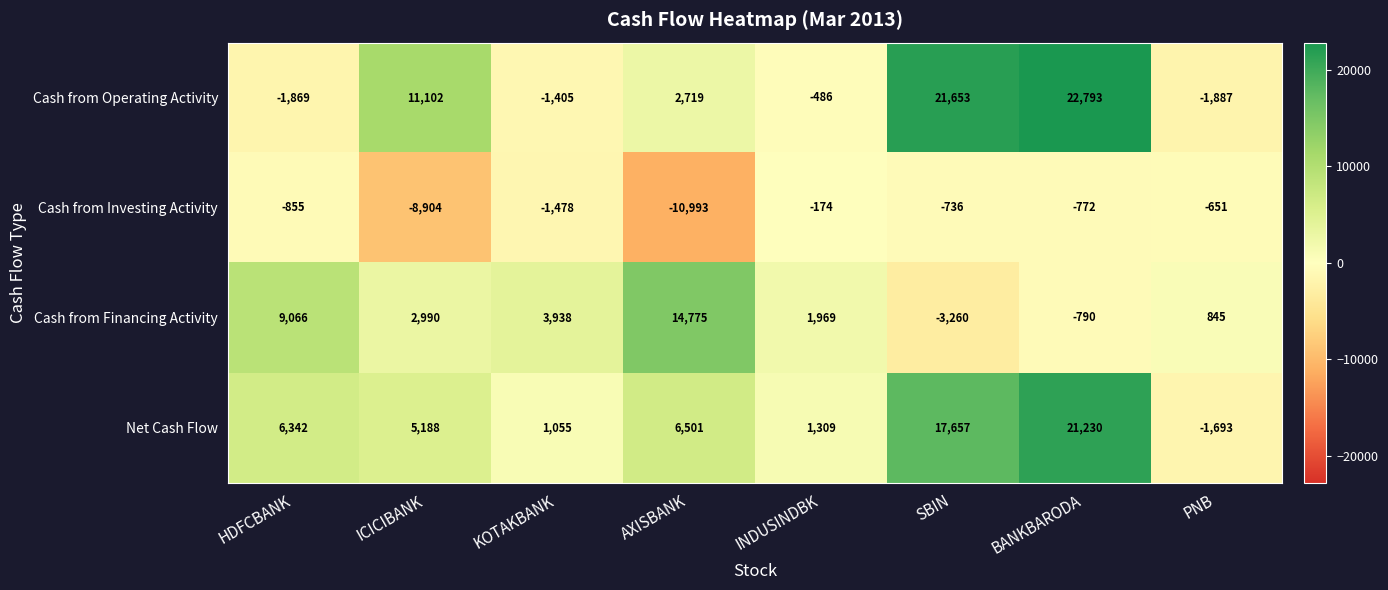

The value of Cash from Investing Activity at BANKBARODA is -772. True or false?

True